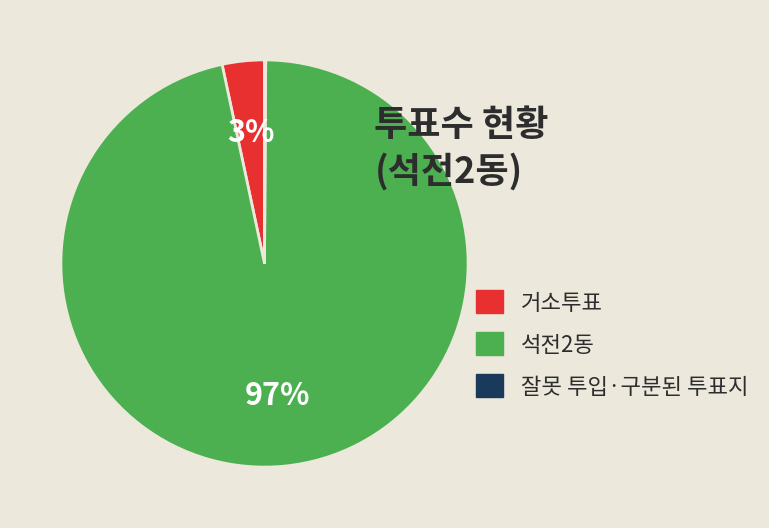

Which category has the biggest portion of the pie?

석전2동